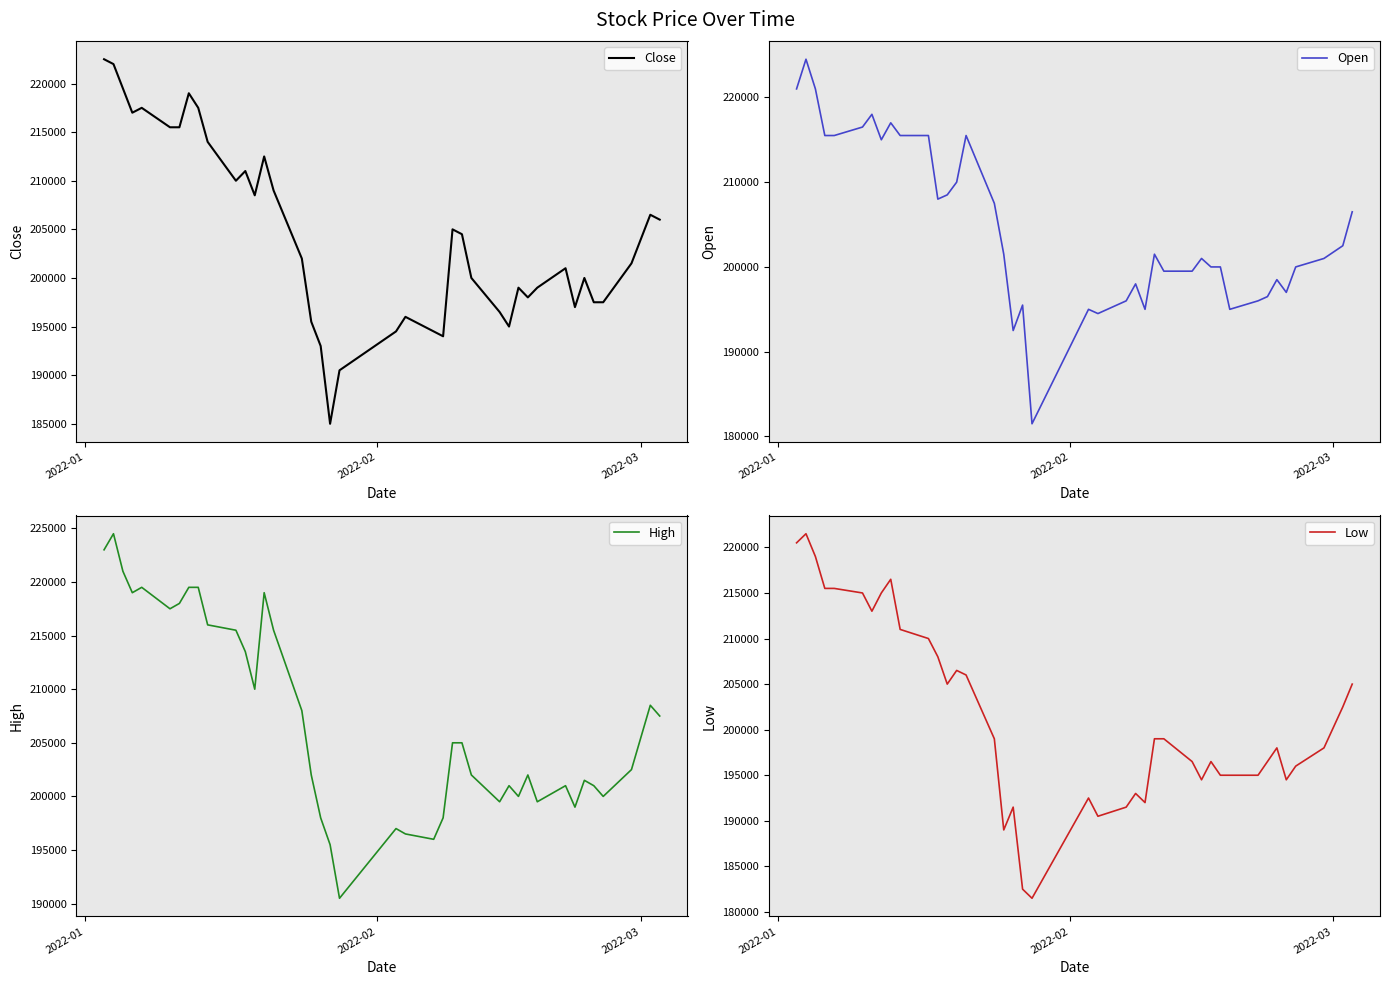

Reading right to left, extract all data points from this chart.

Close: 206000	206500	201500	197500	197500	200000	197000	201000	199000	198000	199000	195000	196500	200000	204500	205000	194000	194500	196000	194500	190500	185000	193000	195500	202000	209000	212500	208500	211000	210000	214000	217500	219000	215500	215500	217500	217000	219500	222000	222500
Open: 206500	202500	201000	200000	197000	198500	196500	196000	195000	200000	200000	201000	199500	199500	201500	195000	198000	196000	194500	195000	181500	195500	192500	201500	207500	215500	210000	208500	208000	215500	215500	217000	215000	218000	216500	215500	215500	221000	224500	221000
High: 207500	208500	202500	200000	201000	201500	199000	201000	199500	202000	200000	201000	199500	202000	205000	205000	198000	196000	196500	197000	190500	195500	198000	202000	208000	215500	219000	210000	213500	215500	216000	219500	219500	218000	217500	219500	219000	221000	224500	223000
Low: 205000	202500	198000	196000	194500	198000	196500	195000	195000	195000	196500	194500	196500	199000	199000	192000	193000	191500	190500	192500	181500	182500	191500	189000	199000	206000	206500	205000	208000	210000	211000	216500	215000	213000	215000	215500	215500	219000	221500	220500